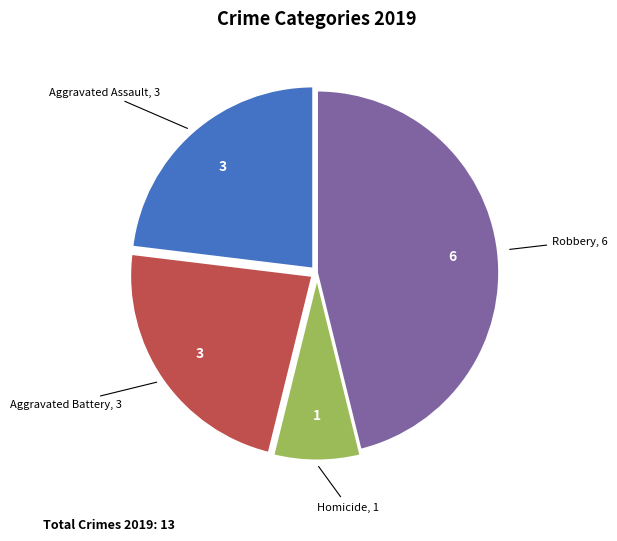

Is it true that Aggravated Assault is 23% of the pie?

True